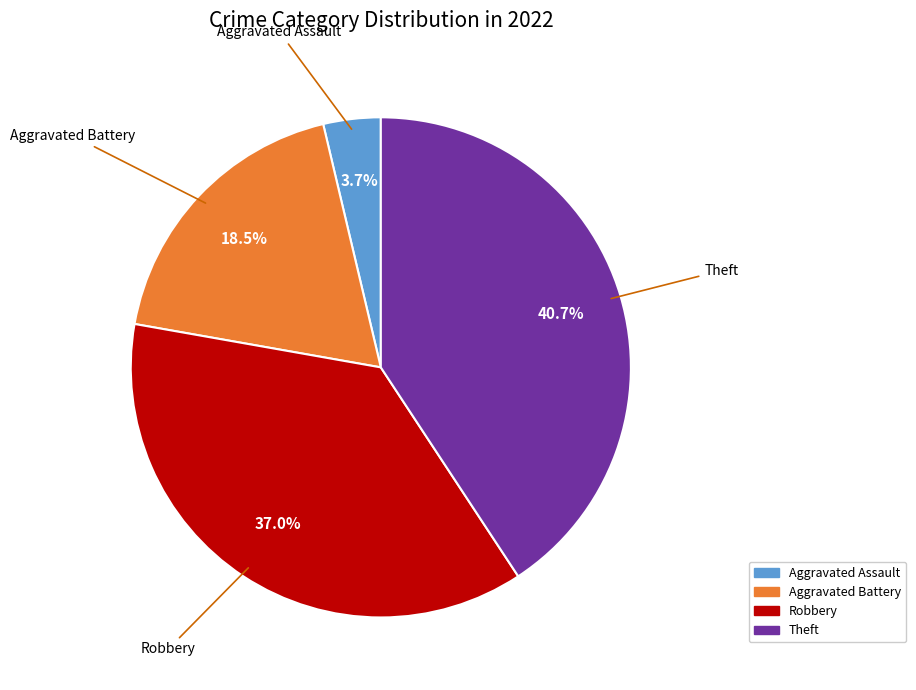

Is there a majority slice in this chart?

No